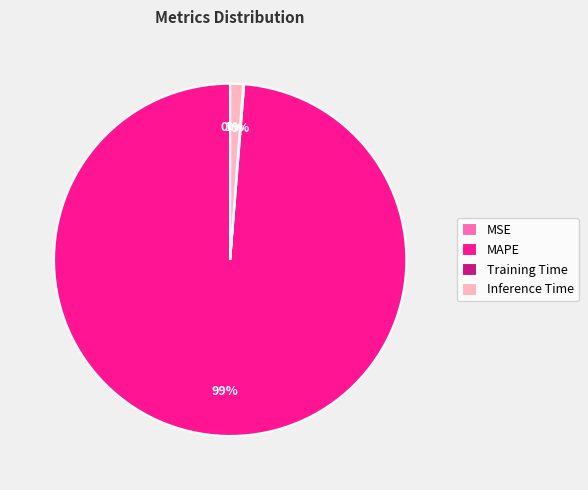

Is there any slice that represents more than half of the pie?

Yes